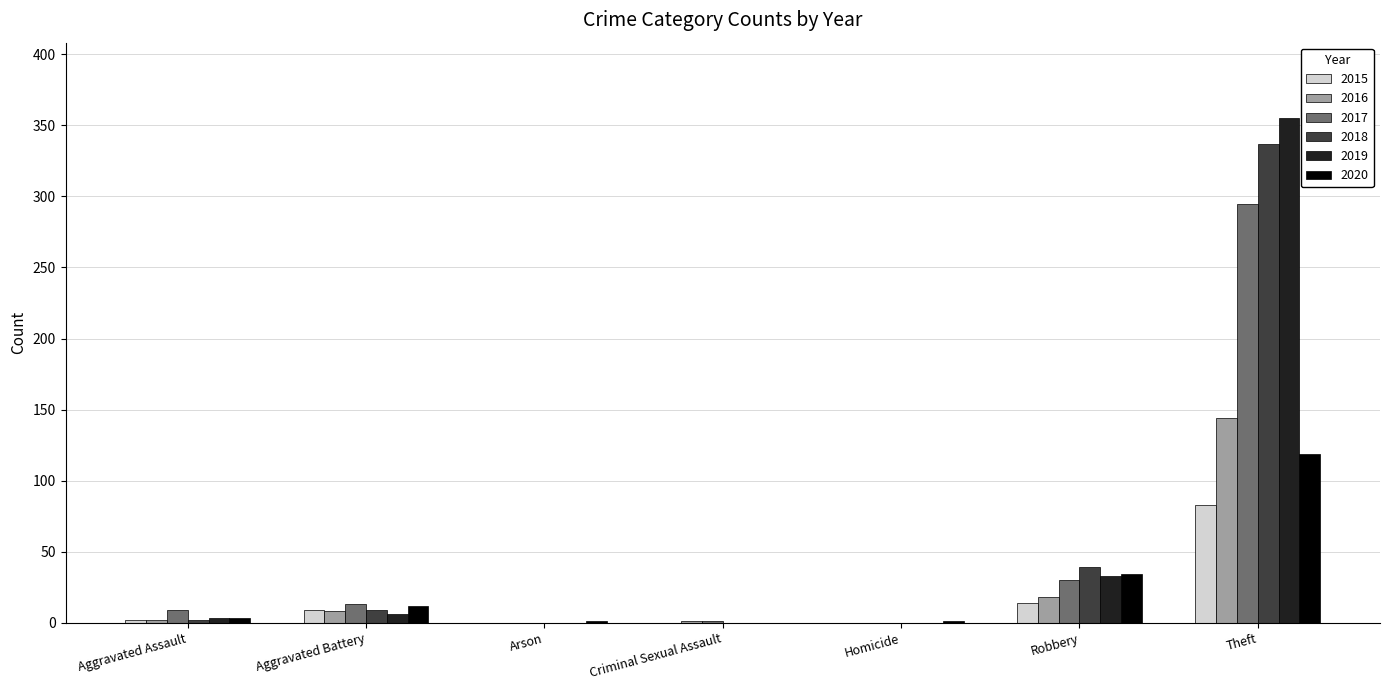

Where is 2018 nearest to the value 168?

Robbery